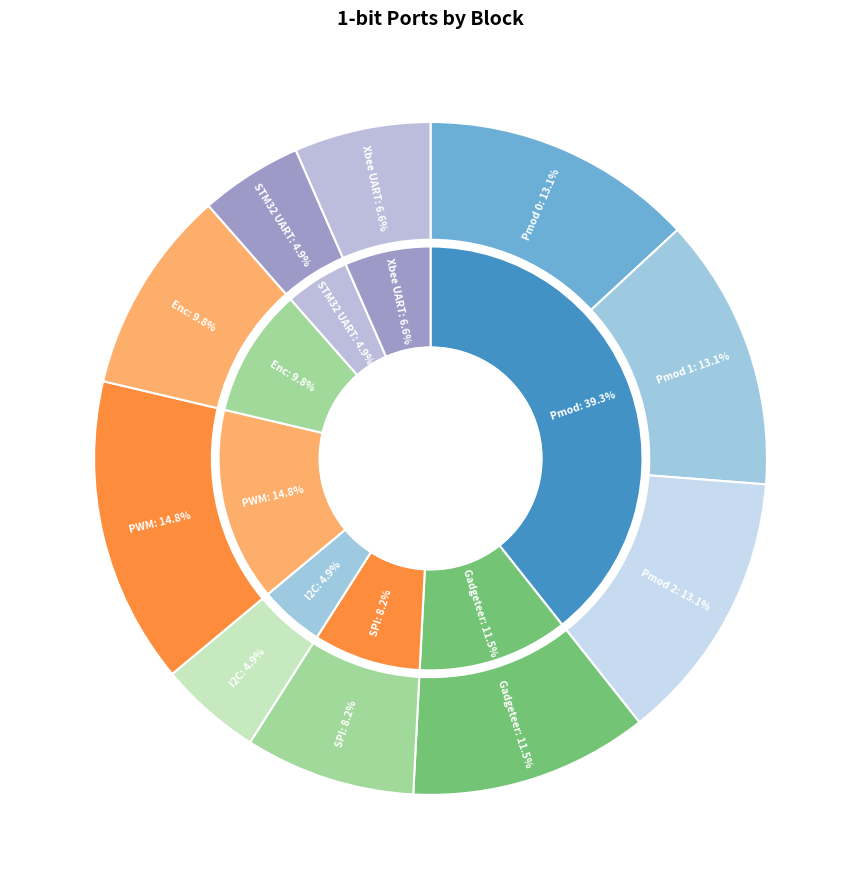

What is the change in value from Gadgeteer to I2C?

-4